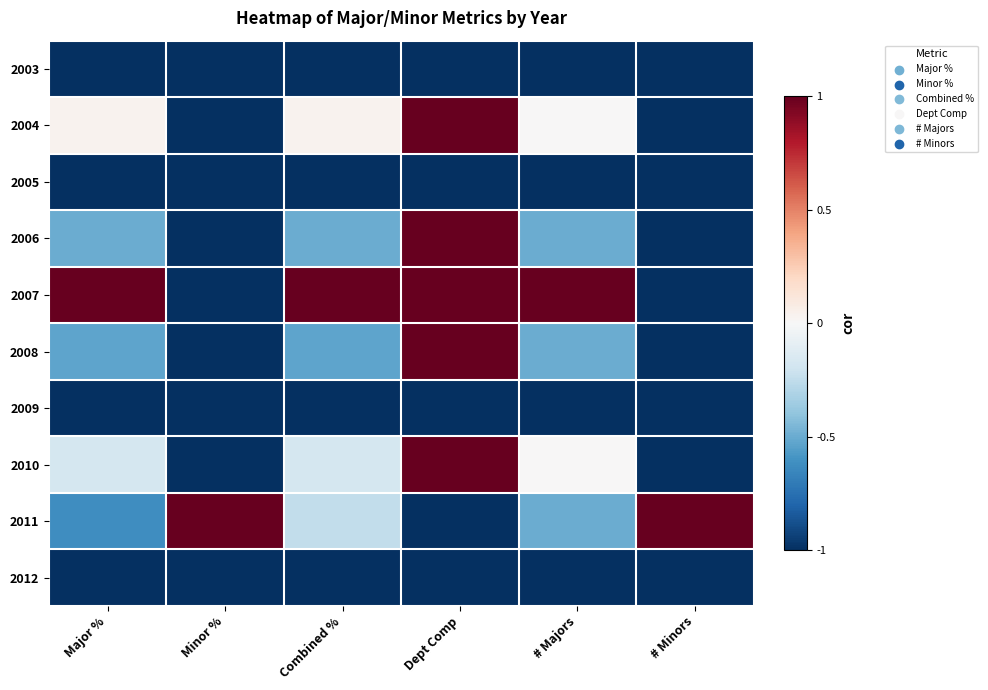

Reading left to right, what are all the values shown in this chart?

2003: Major %=-1.0	Minor %=-1.0	Combined %=-1.0	Dept Comp=-1.0	# Majors=-1.0	# Minors=-1.0
2004: Major %=0.0	Minor %=-1.0	Combined %=0.0	Dept Comp=1.0	# Majors=0.0	# Minors=-1.0
2005: Major %=-1.0	Minor %=-1.0	Combined %=-1.0	Dept Comp=-1.0	# Majors=-1.0	# Minors=-1.0
2006: Major %=-0.5	Minor %=-1.0	Combined %=-0.5	Dept Comp=1.0	# Majors=-0.5	# Minors=-1.0
2007: Major %=1.0	Minor %=-1.0	Combined %=1.0	Dept Comp=1.0	# Majors=1.0	# Minors=-1.0
2008: Major %=-0.5	Minor %=-1.0	Combined %=-0.5	Dept Comp=1.0	# Majors=-0.5	# Minors=-1.0
2009: Major %=-1.0	Minor %=-1.0	Combined %=-1.0	Dept Comp=-1.0	# Majors=-1.0	# Minors=-1.0
2010: Major %=-0.2	Minor %=-1.0	Combined %=-0.2	Dept Comp=1.0	# Majors=0.0	# Minors=-1.0
2011: Major %=-0.6	Minor %=1.0	Combined %=-0.2	Dept Comp=-1.0	# Majors=-0.5	# Minors=1.0
2012: Major %=-1.0	Minor %=-1.0	Combined %=-1.0	Dept Comp=-1.0	# Majors=-1.0	# Minors=-1.0